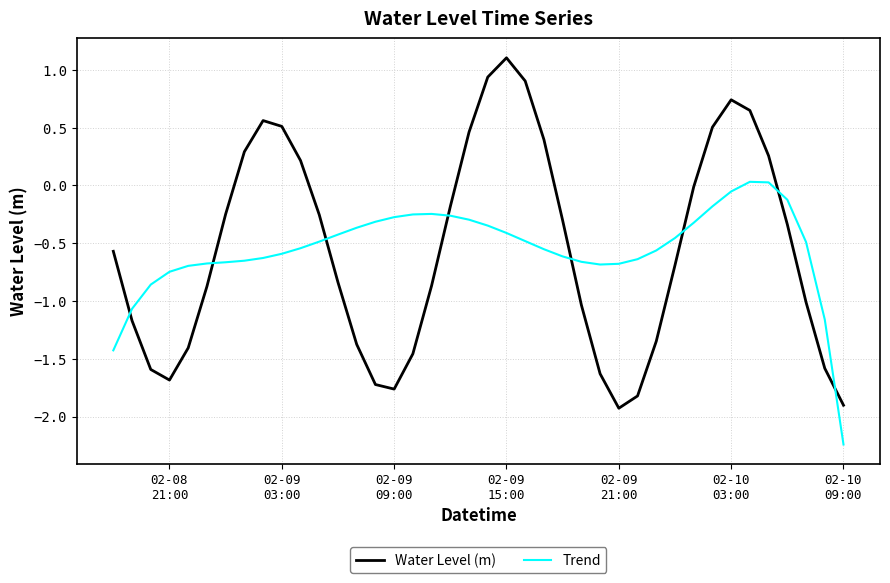

What is the greatest value displayed?

1.1